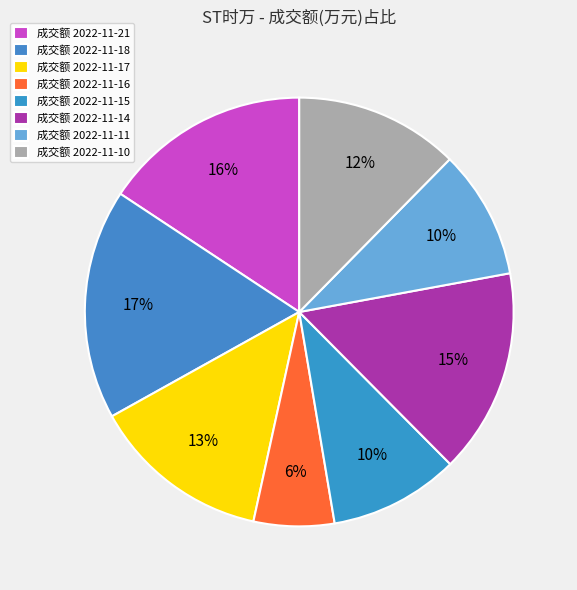

How many segments does this pie chart have?

8